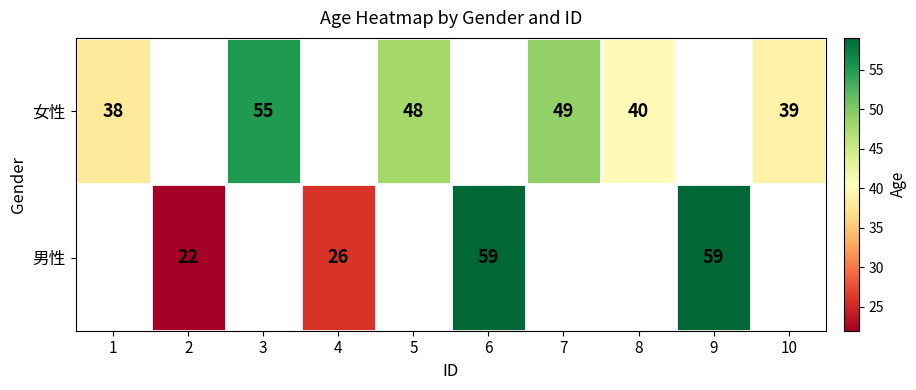

The 男性 series shows 38 at 2. True or false?

False